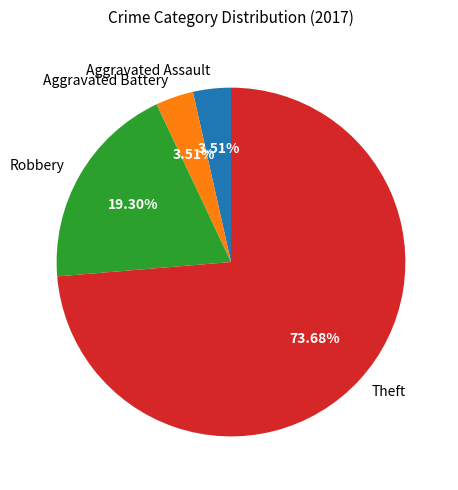

The Aggravated Assault slice represents 4% of the pie. True or false?

True